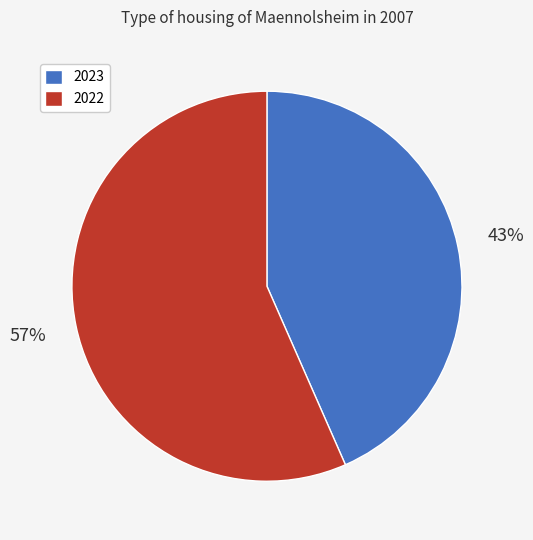

To the nearest percent, what is the combined percentage of 2022 and 2023?

100%